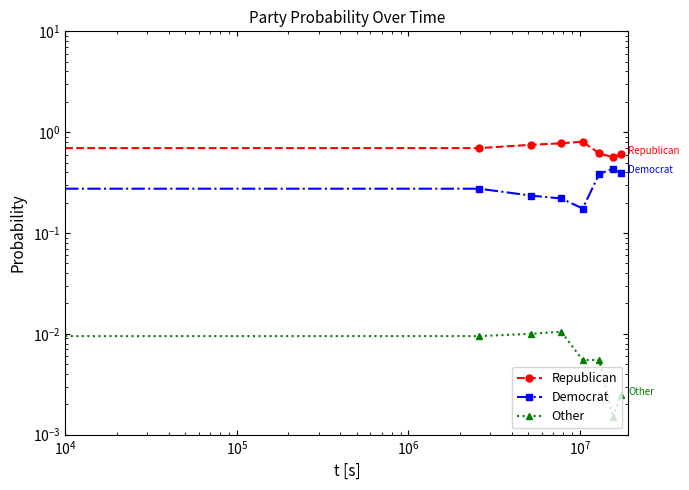

What value does the Republican series have at $\mathdefault{10^{4}}$?

0.7